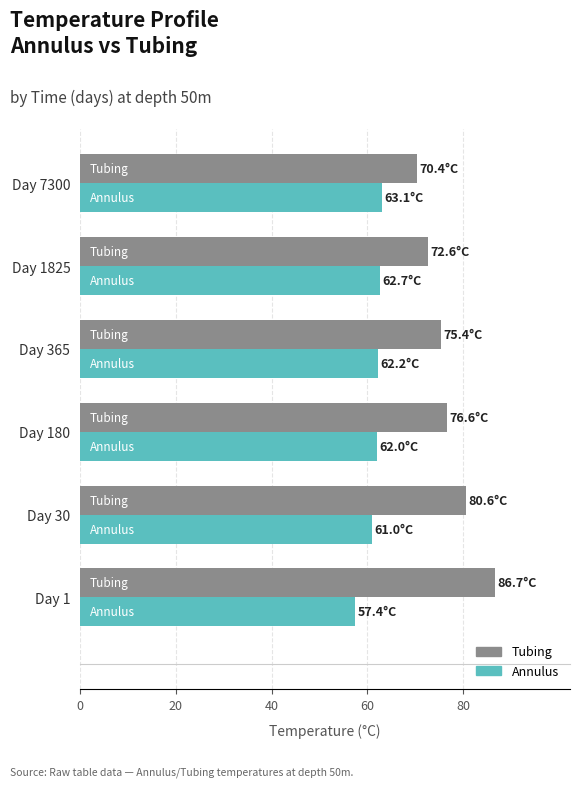

Which label corresponds to the largest value in the chart?

Day 1